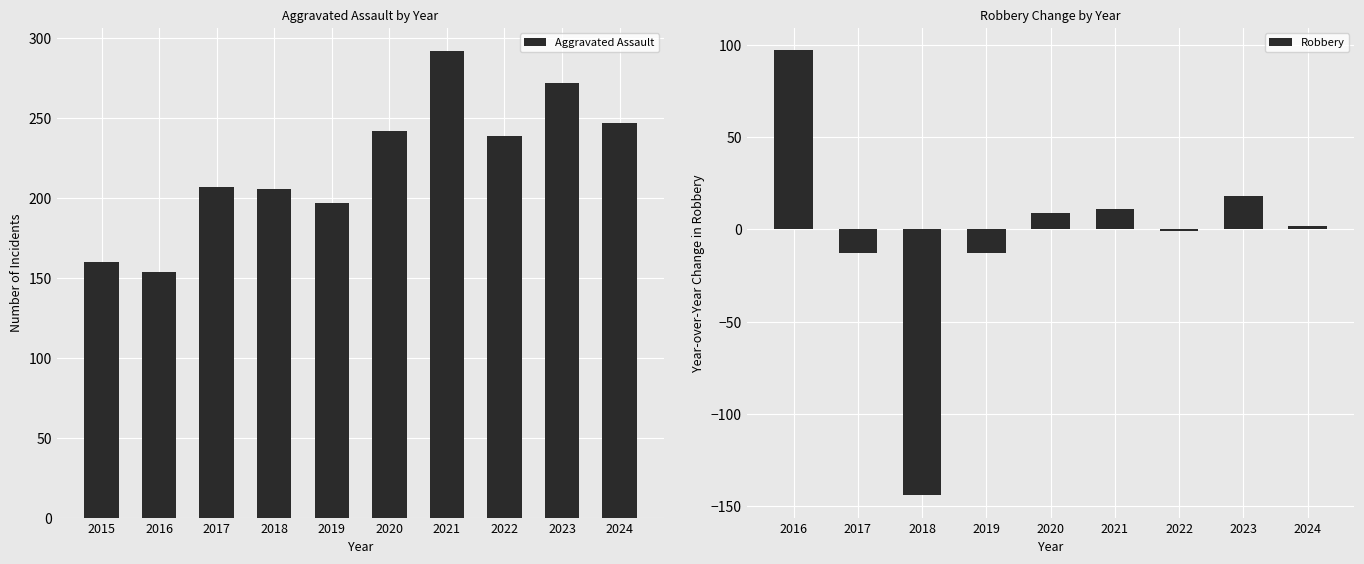

True or false: Aggravated Assault has a value of 90 at 2023.

False